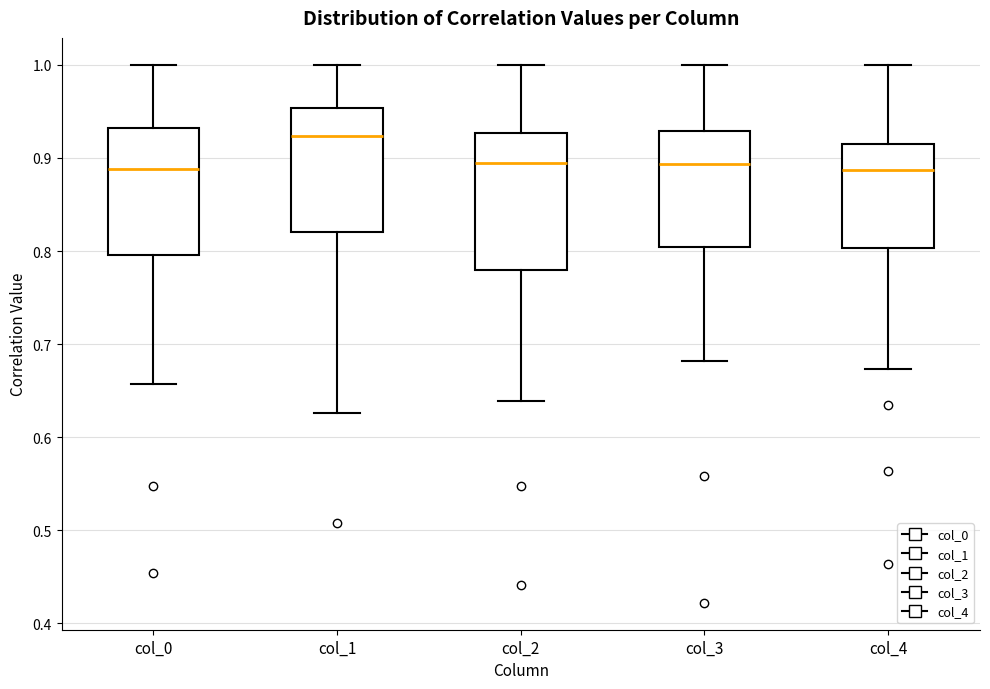

Reading left to right, read every box against the y-axis: the position of its median line, the range the box covers, and the ends of its whiskers. The values are not printed on the chart, so give them approximately, as read against the axis.

col_0: median 0.89, box 0.80 to 0.93, whiskers 0.66 to 1.00
col_1: median 0.92, box 0.82 to 0.95, whiskers 0.63 to 1.00
col_2: median 0.89, box 0.78 to 0.93, whiskers 0.64 to 1.00
col_3: median 0.89, box 0.80 to 0.93, whiskers 0.68 to 1.00
col_4: median 0.89, box 0.80 to 0.91, whiskers 0.67 to 1.00